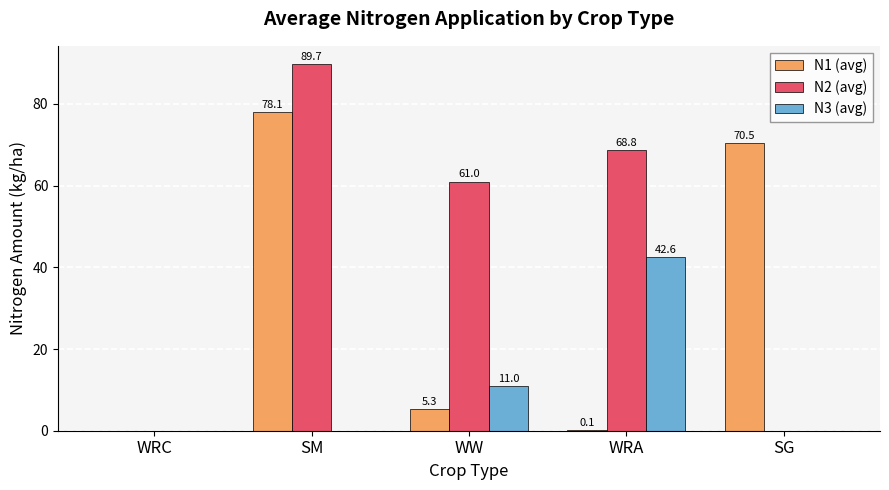

The N3 (avg) series shows 0.0 at SG. True or false?

True